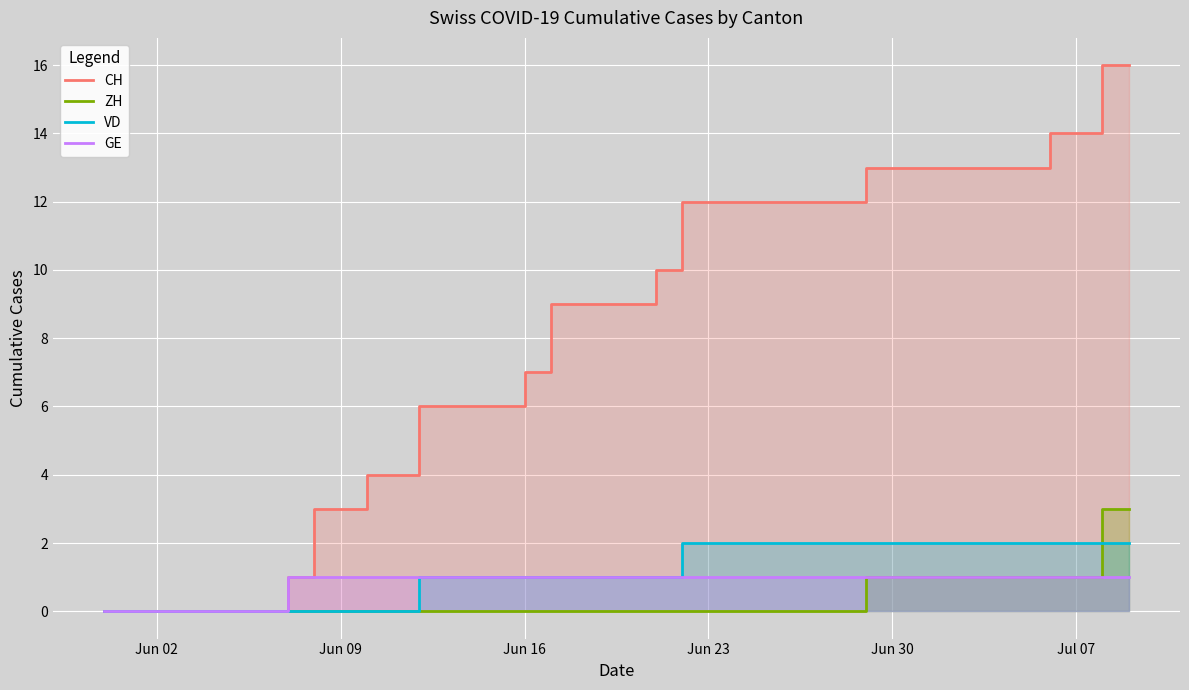

Reading left to right, extract all data points from this chart.

CH: 0	1	3	3	4	6	7	9	10	12	13	13	14	16	16
ZH: 0	0	0	0	0	0	0	0	0	0	1	1	1	3	3
VD: 0	0	0	0	0	1	1	1	1	2	2	2	2	2	2
GE: 0	1	1	1	1	1	1	1	1	1	1	1	1	1	1